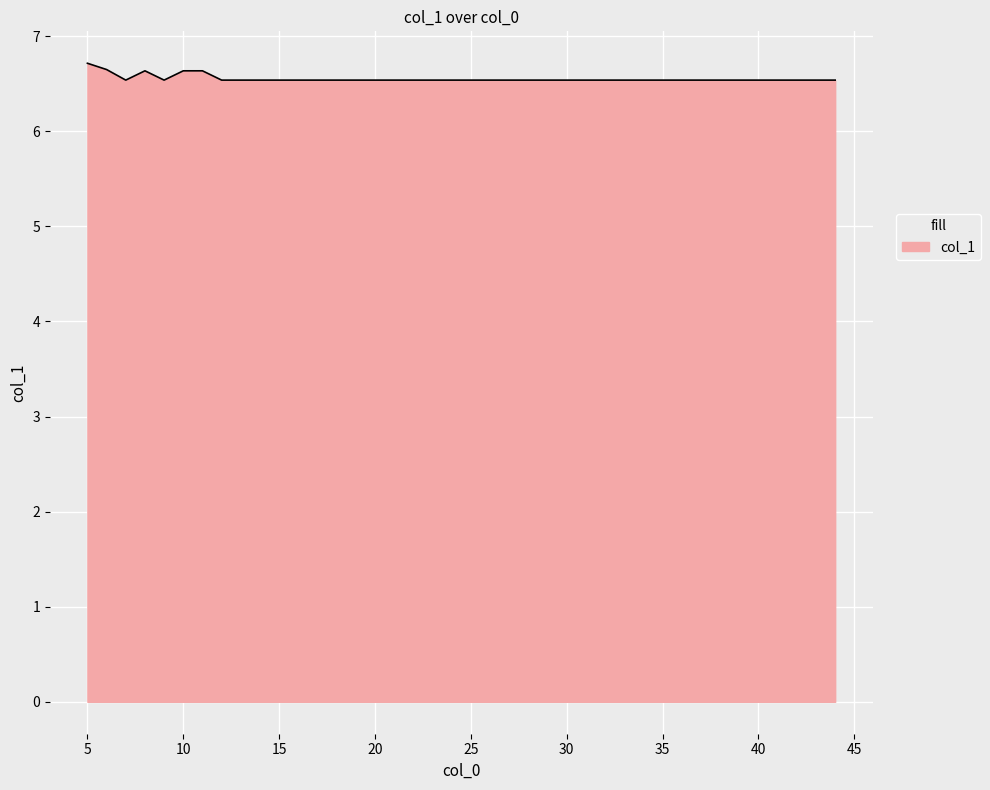

What is the maximum value shown in the chart?

6.7